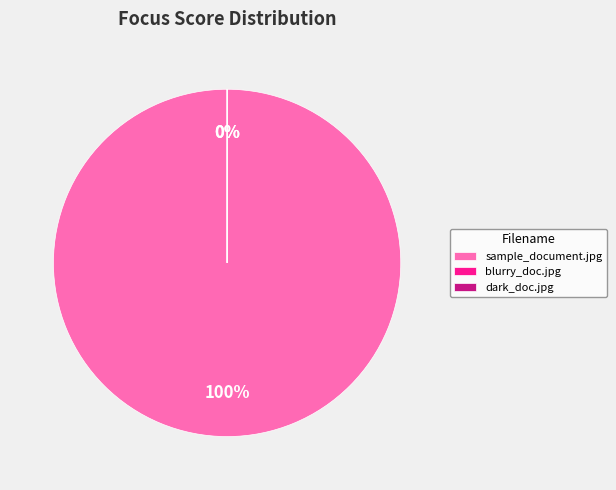

Rank the categories by value from highest to lowest.

sample_document.jpg, blurry_doc.jpg, dark_doc.jpg